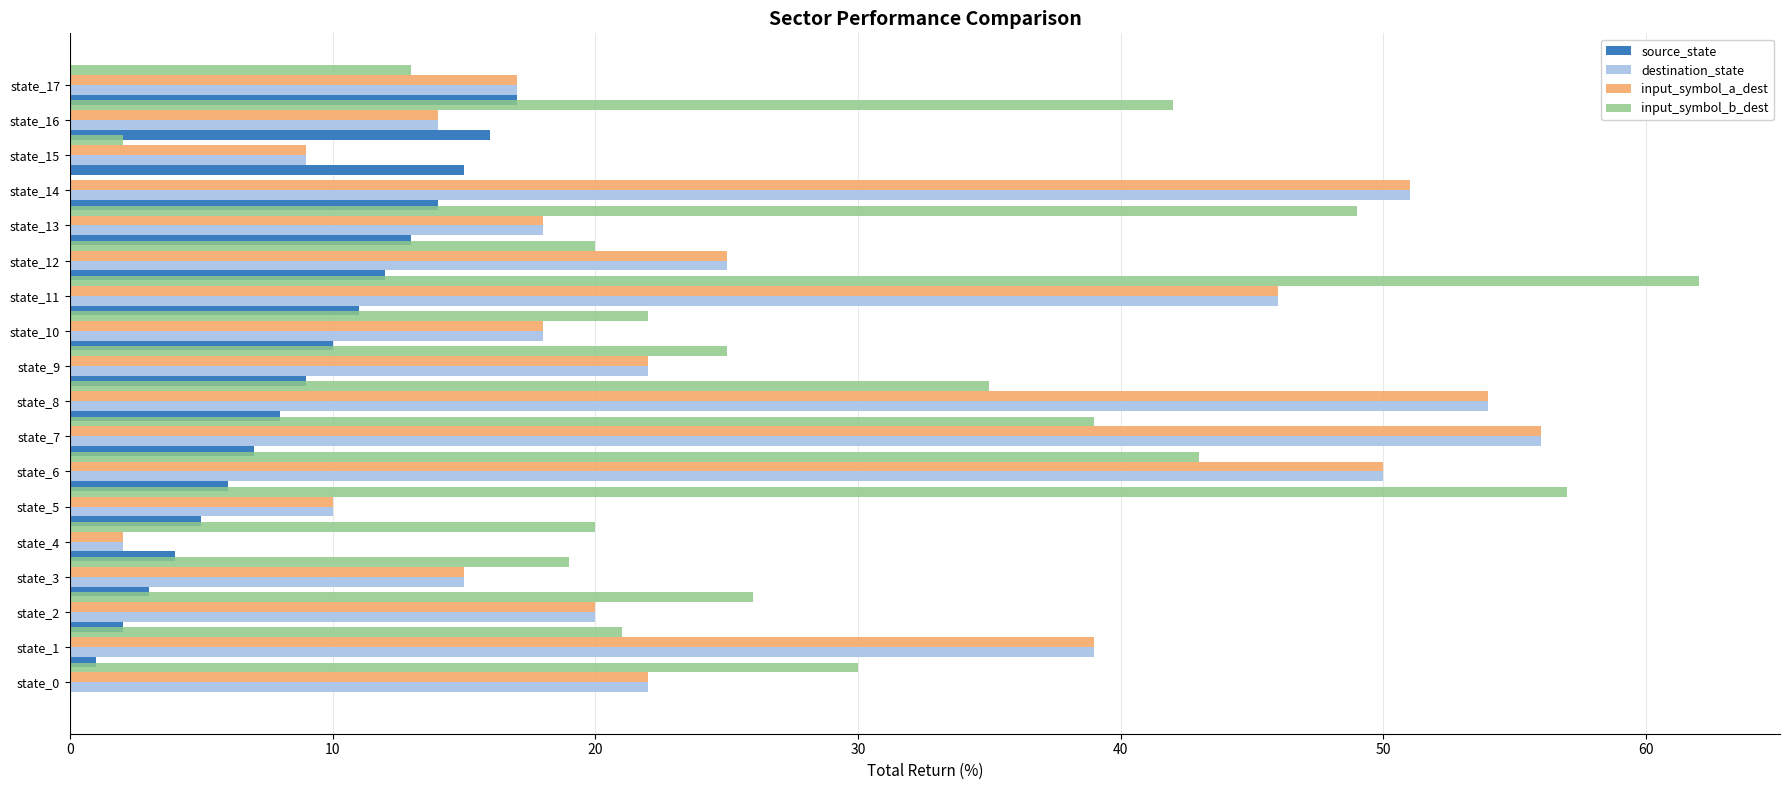

What is the greatest value displayed?

62